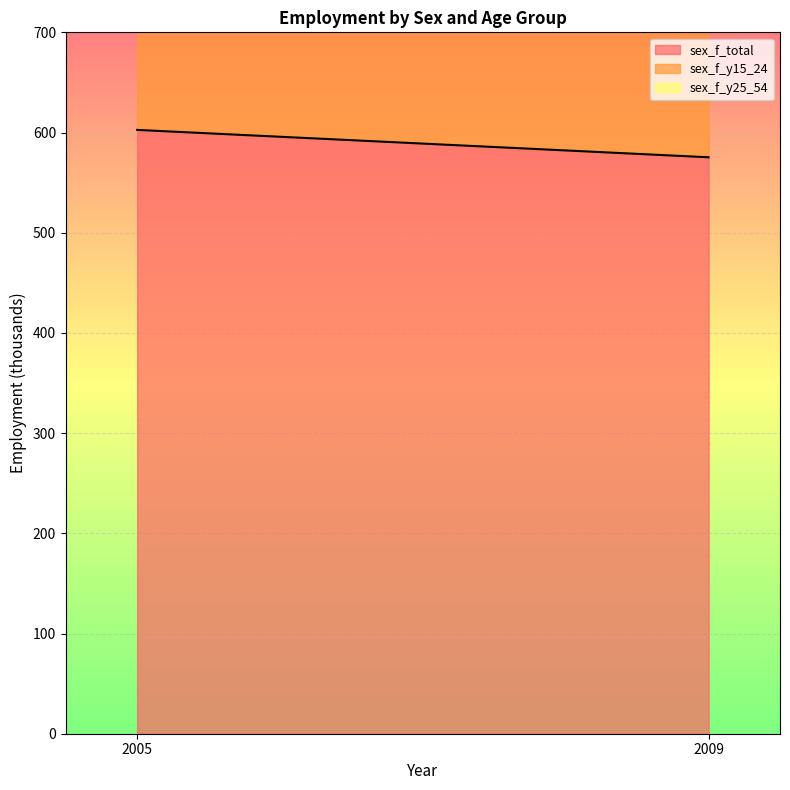

Is it true that sex_f_y15_24 equals 159.3 at 2005?

False